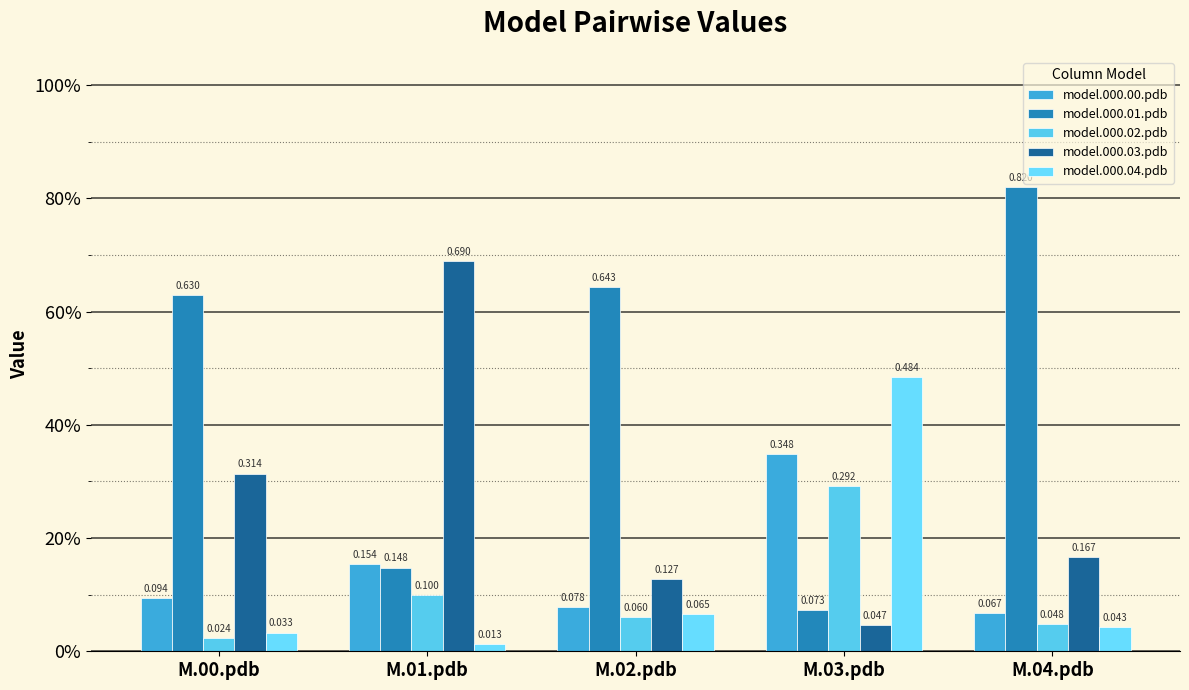

What is the label of the 3rd bar from the left?

M.02.pdb